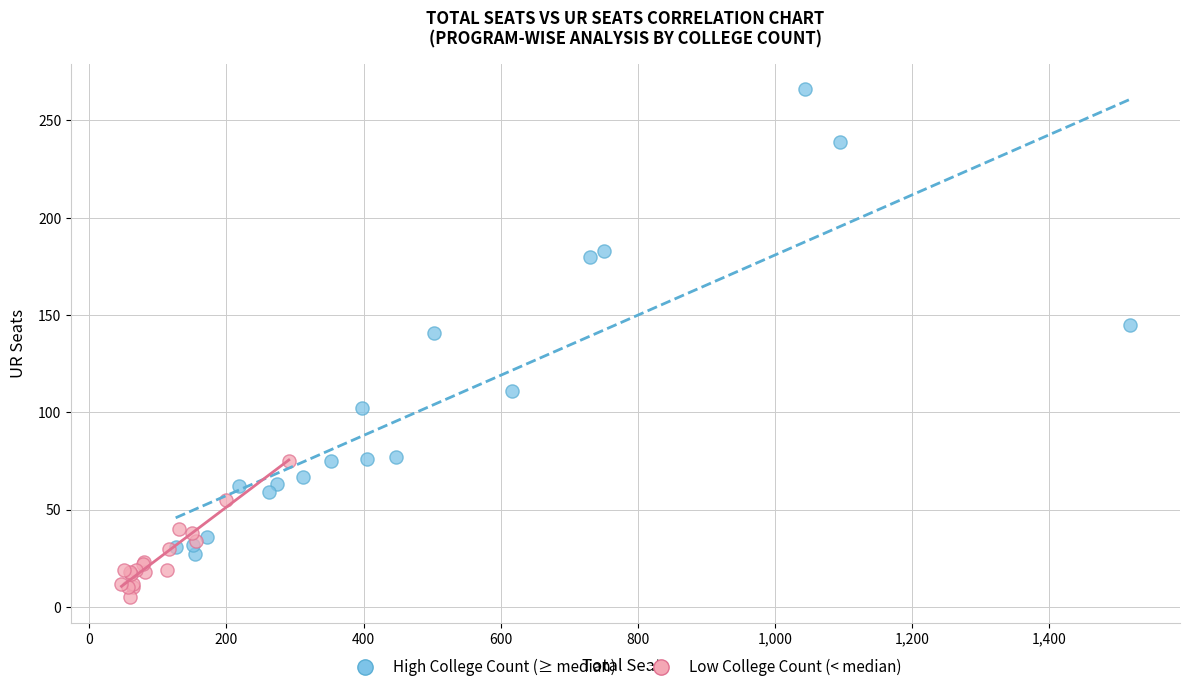

Which series contains the highest Y value?

High College Count (≥ median)